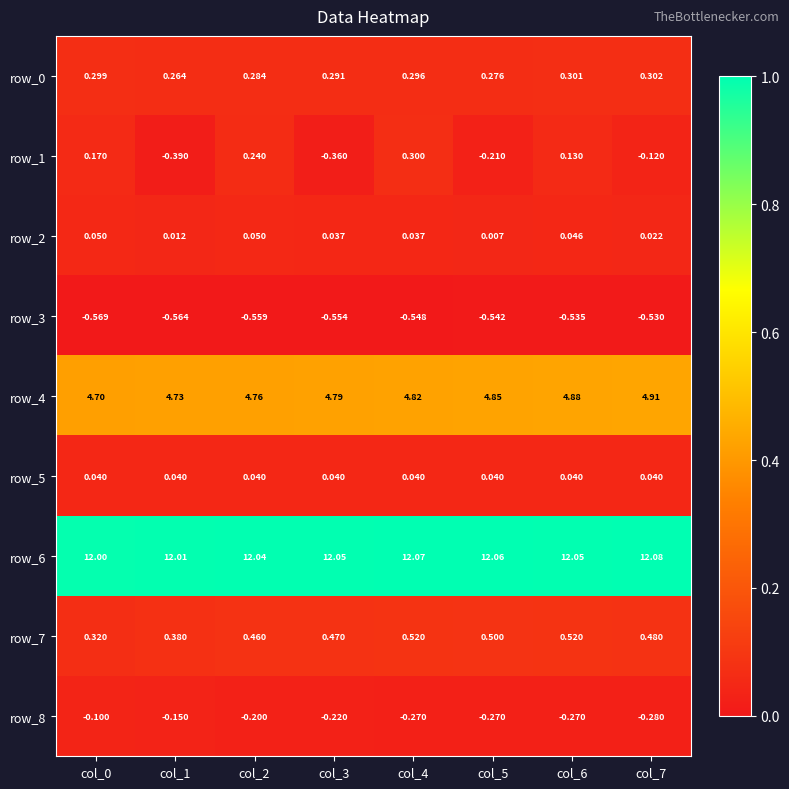

Is the value of row_4 at col_6 greater than the value of row_3 at col_0?

Yes